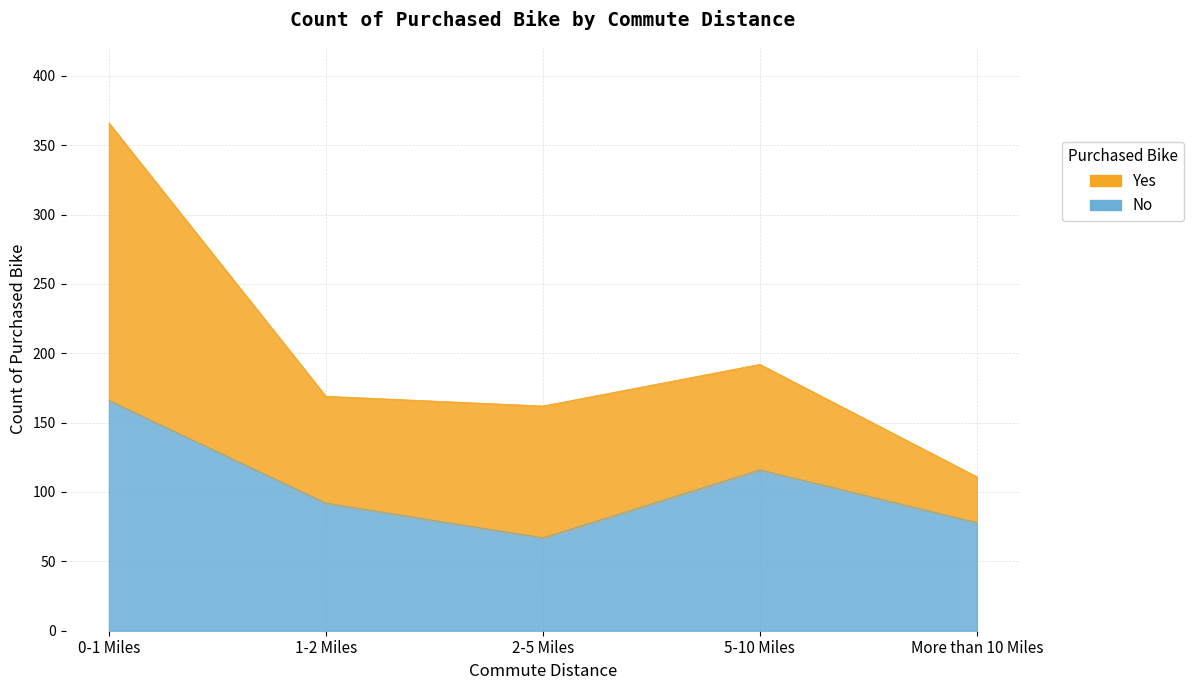

How many interior local valleys (lower than both neighbors) does the data have?

1